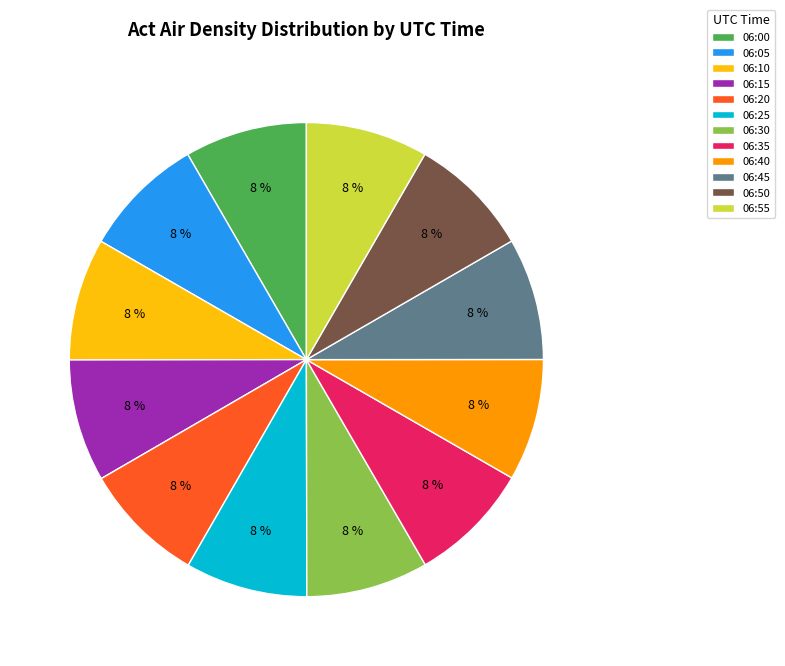

Is 06:50 the majority of the pie?

No